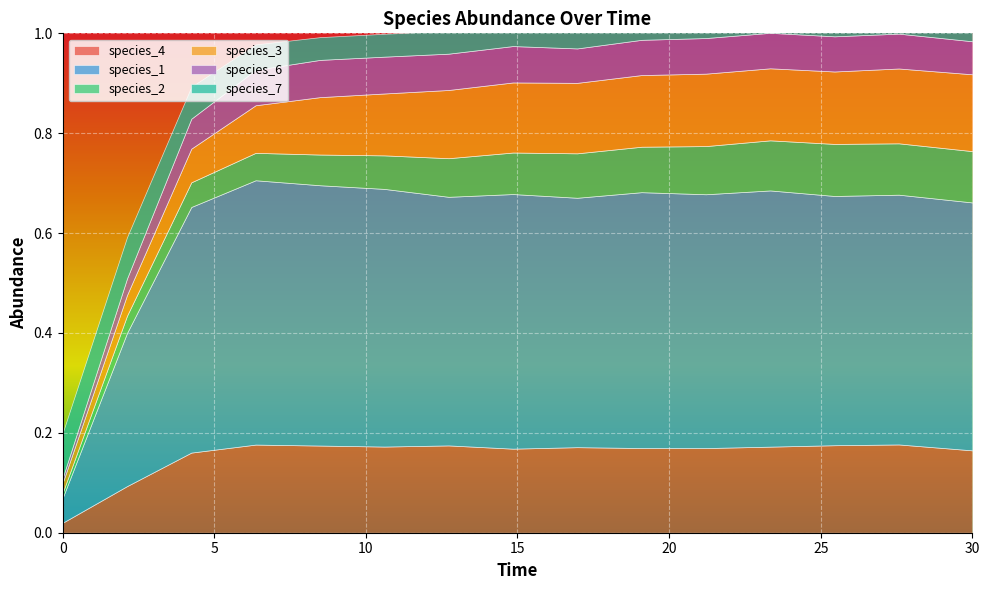

Rank the series at 2.121212121212121 from lowest to highest value.

species_6, species_2, species_3, species_7, species_4, species_1